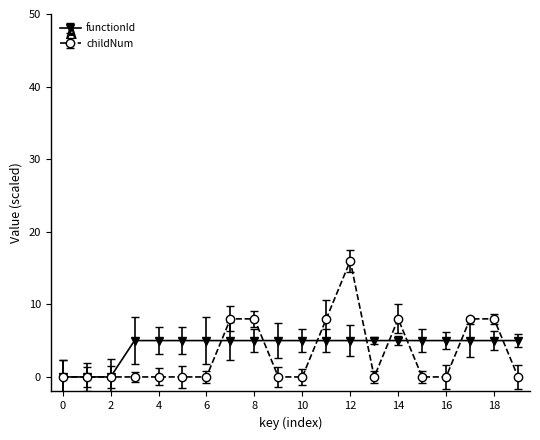

Which series has the largest range (max minus min)?

childNum